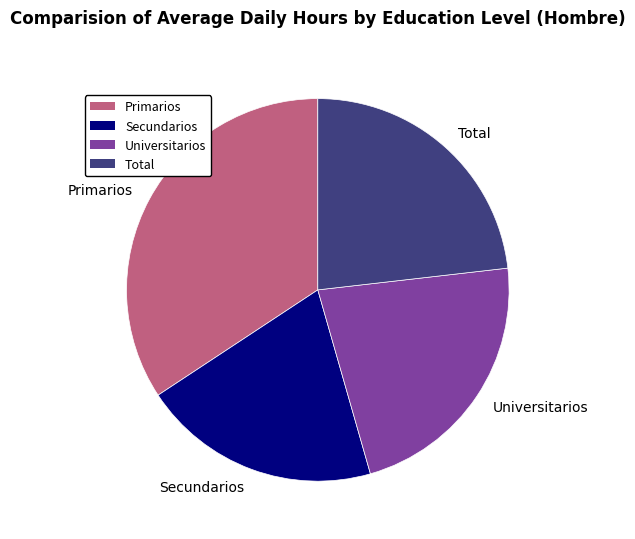

True or false: Secundarios accounts for 26% of the total.

False